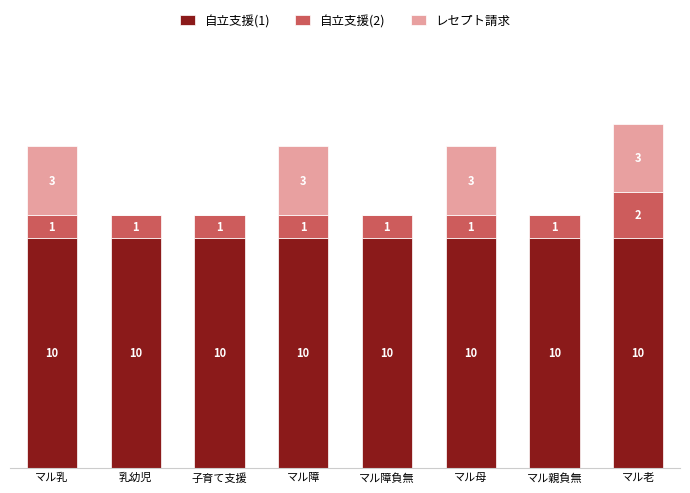

Rank the series at マル障 from lowest to highest value.

自立支援(2), レセプト請求, 自立支援(1)